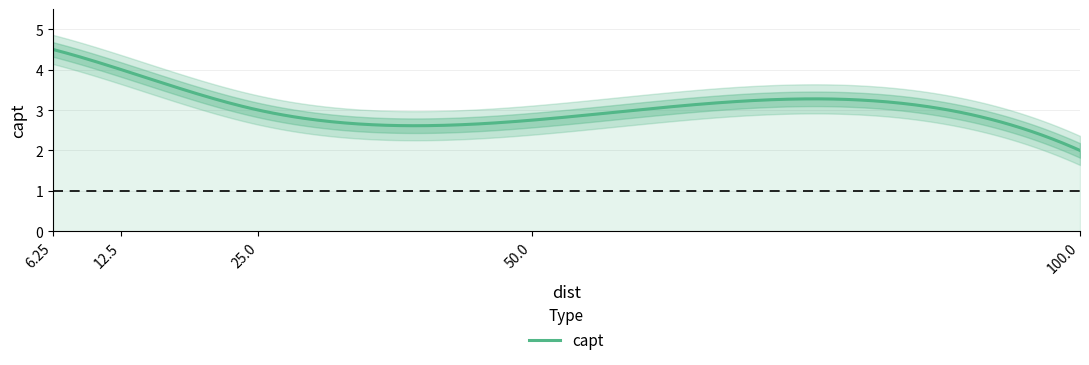

How many values are between 2 and 4?

4